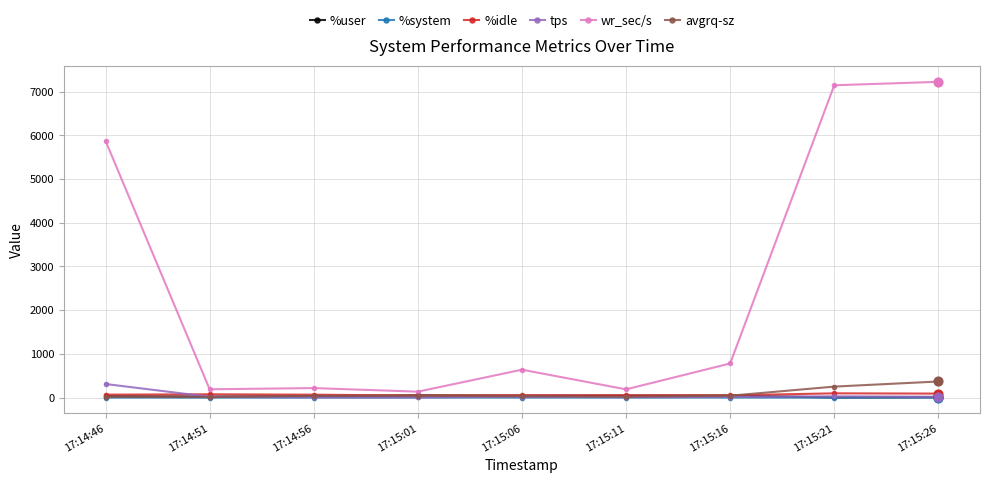

Between 17:14:46 and 17:15:01, which series saw the biggest shift?

wr_sec/s